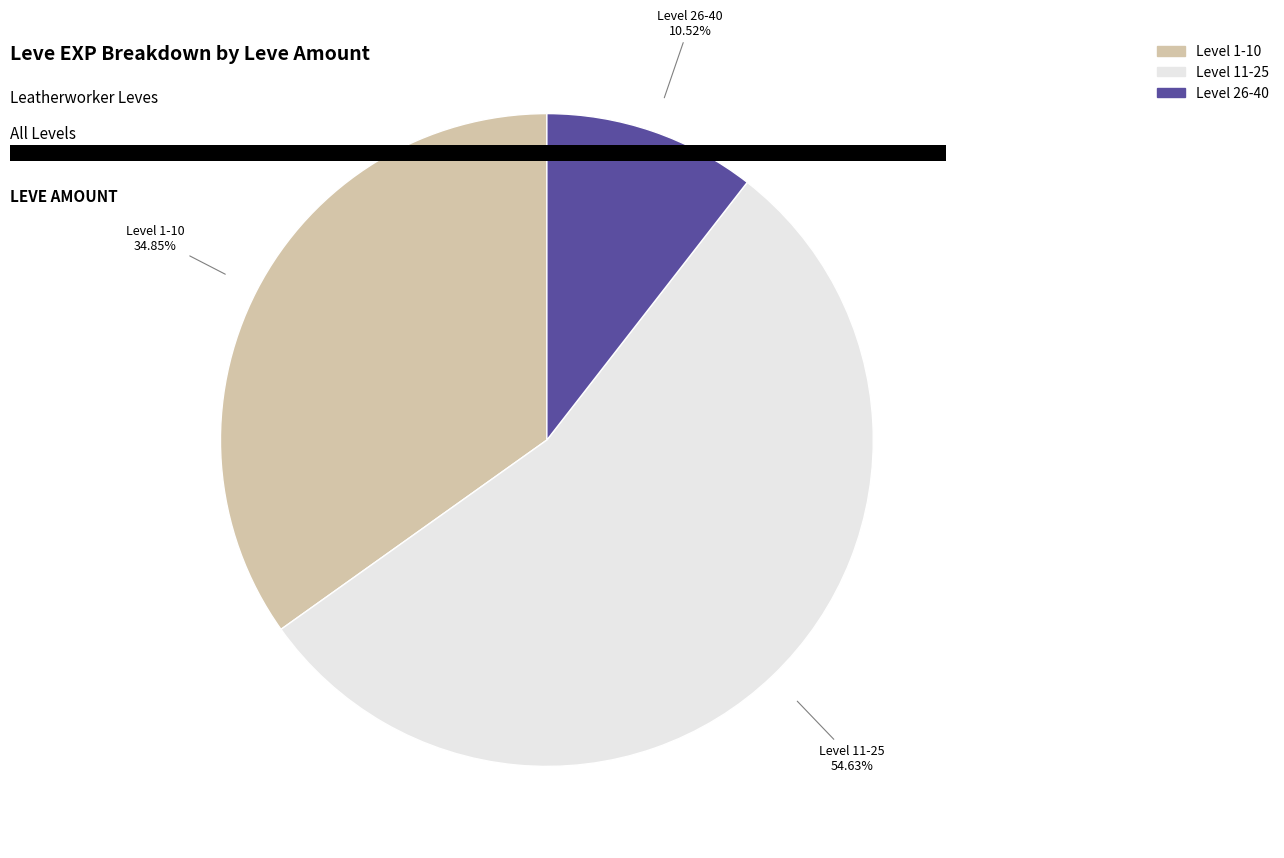

Which category has the biggest portion of the pie?

Level 11-25